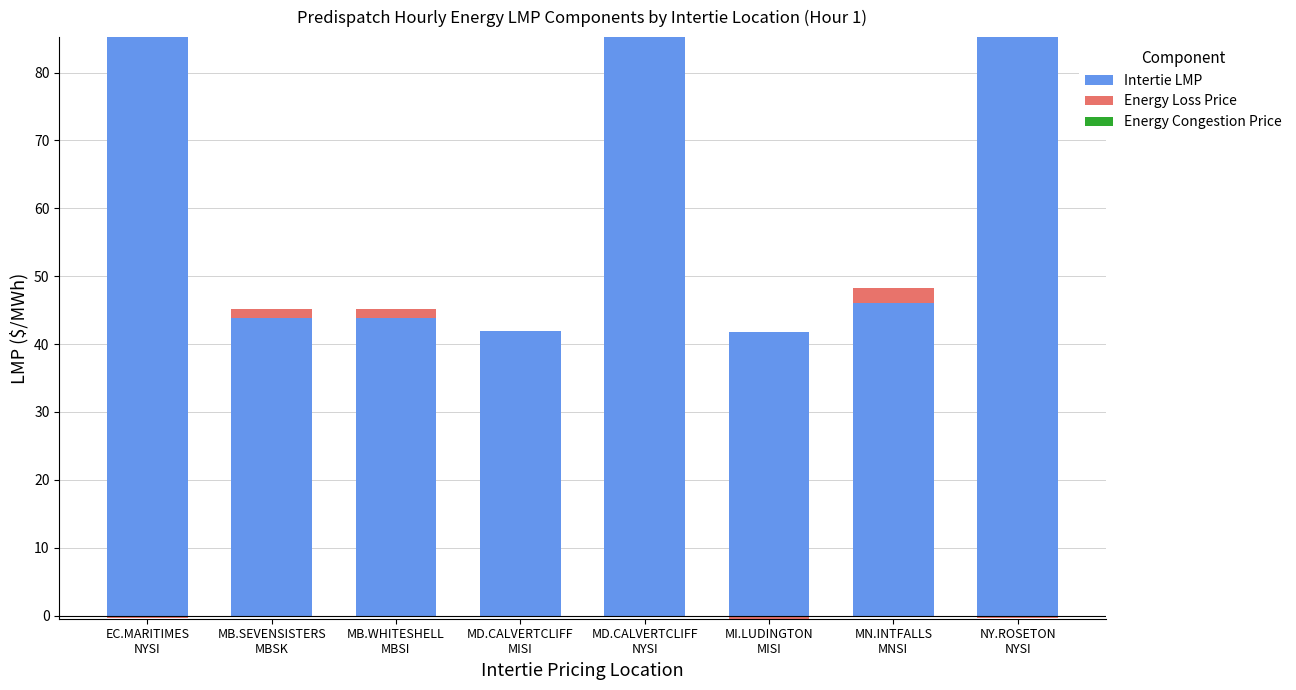

How many bars are there in total?

24